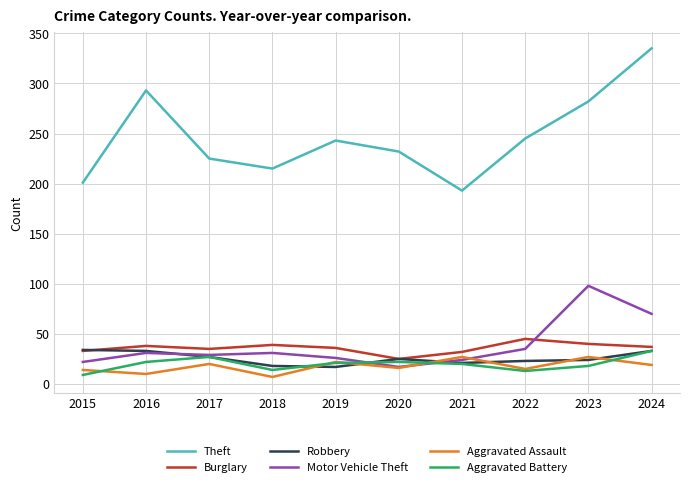

Which category has the highest value across all series?

2024